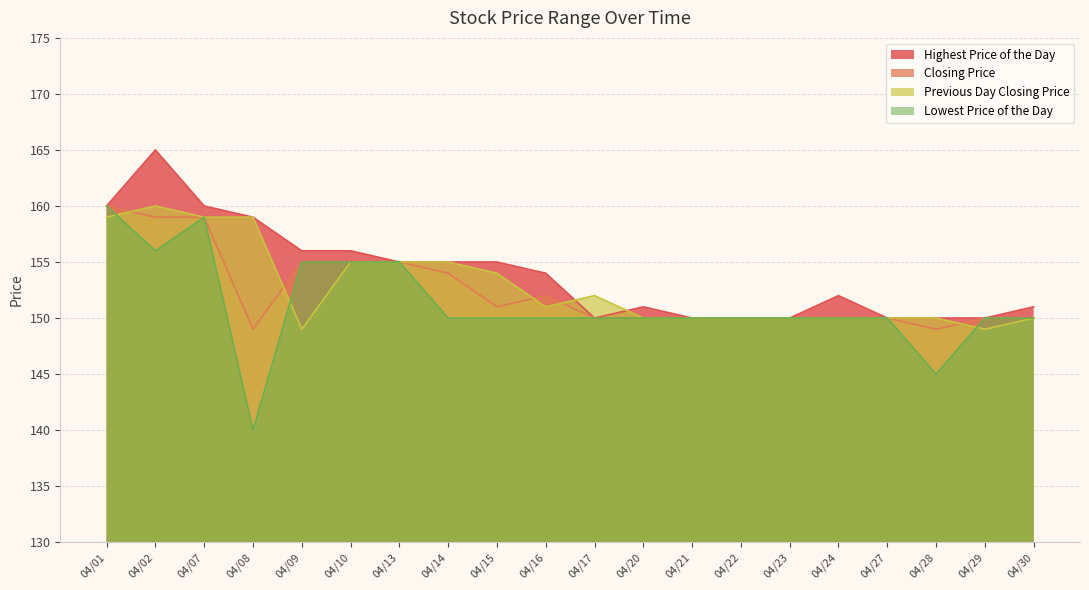

True or false: Closing Price has more than 0 interior local peaks.

True